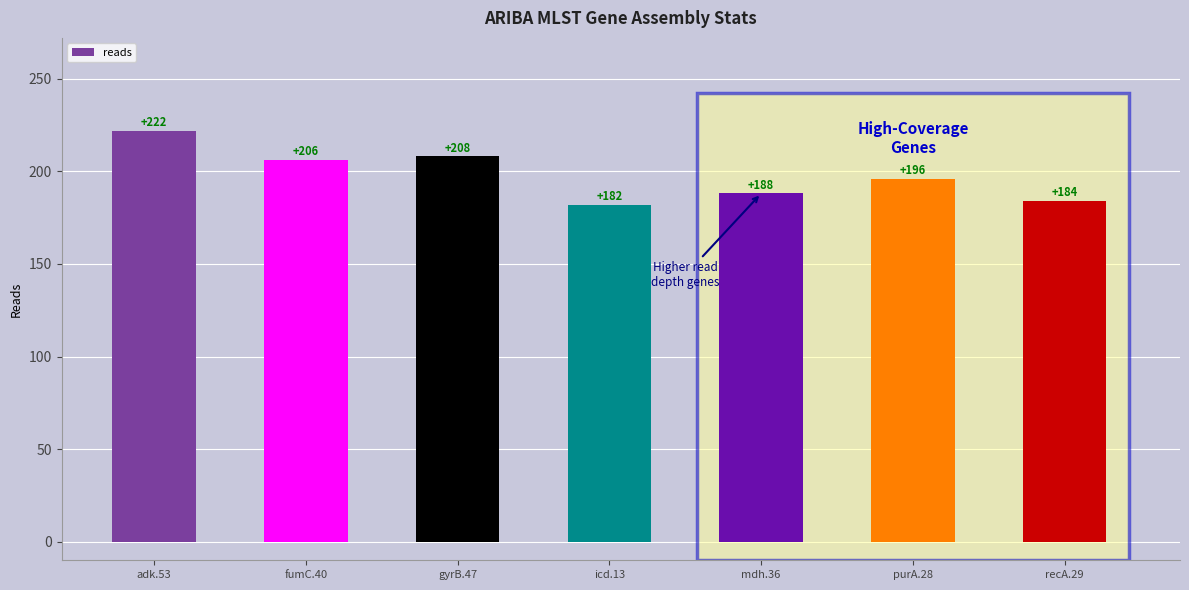

Reading right to left, transcribe all the data shown in this chart.

184	196	188	182	208	206	222